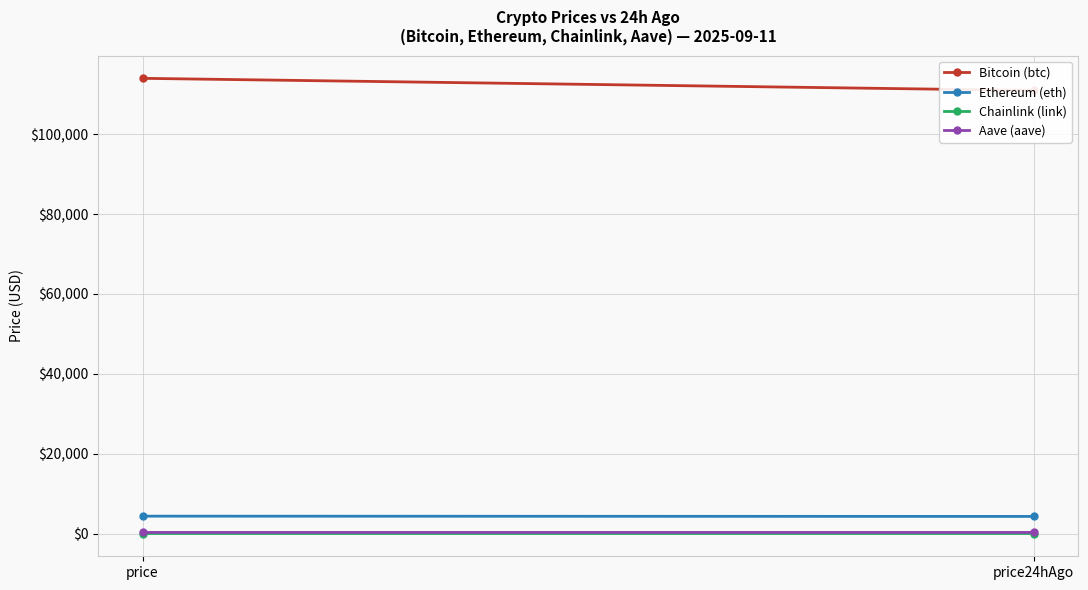

What is the difference between the maximum and minimum values in the Bitcoin (btc) series?

3043.0